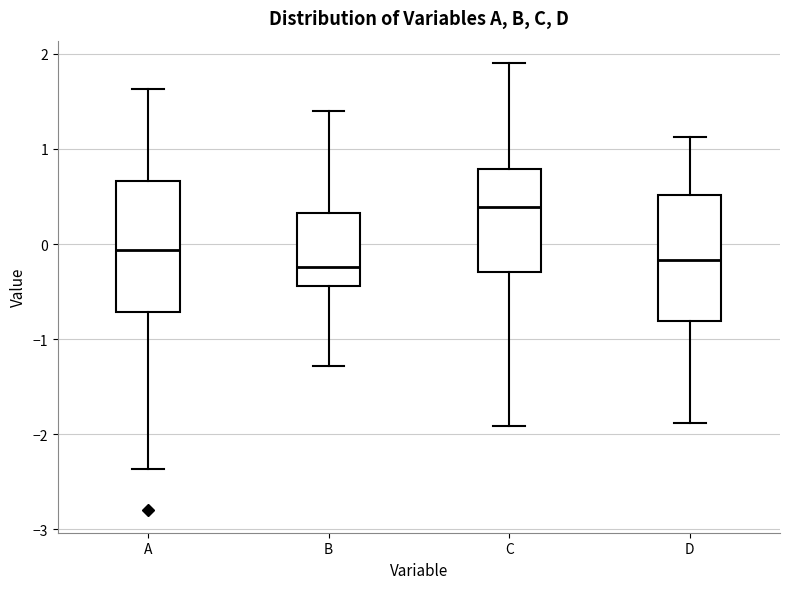

Which box's median line is the highest?

C